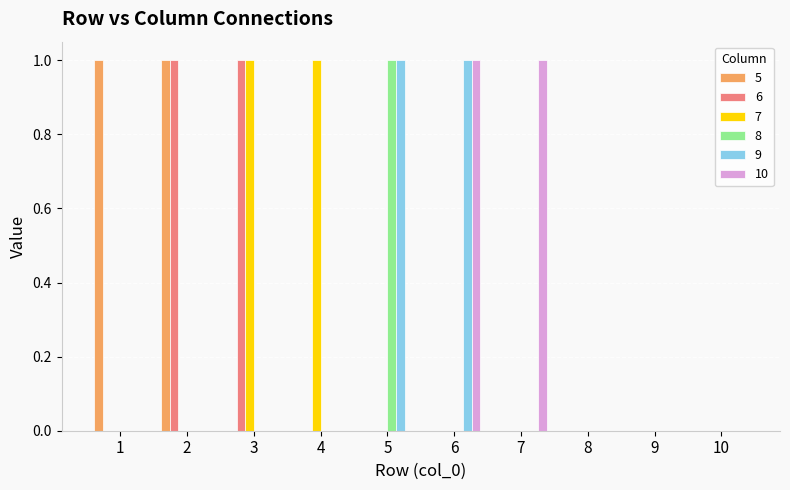

True or false: 10 has a value of 0 at 1.

True